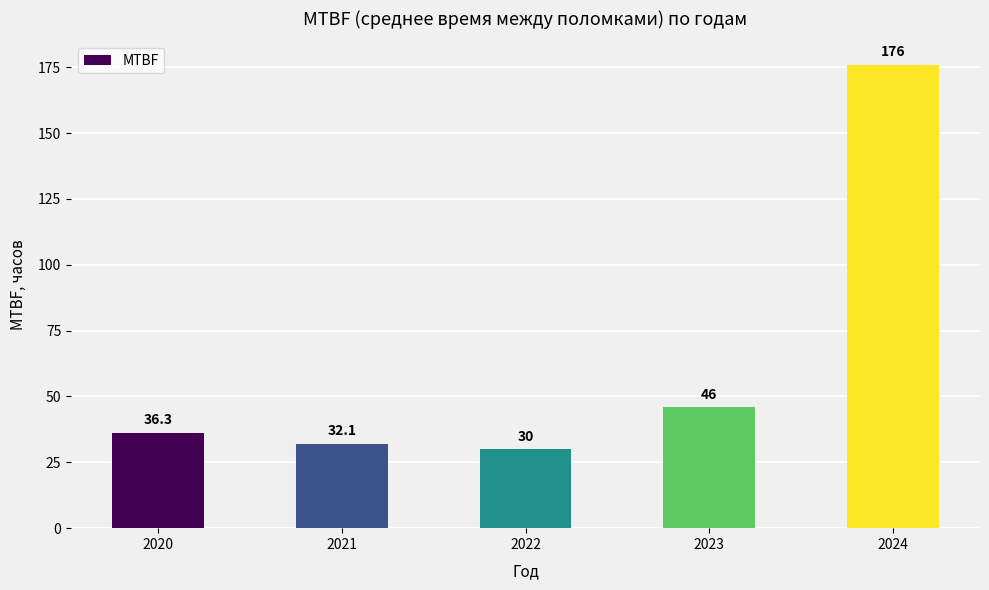

Is it true that the value at 2021 is 32.1?

True